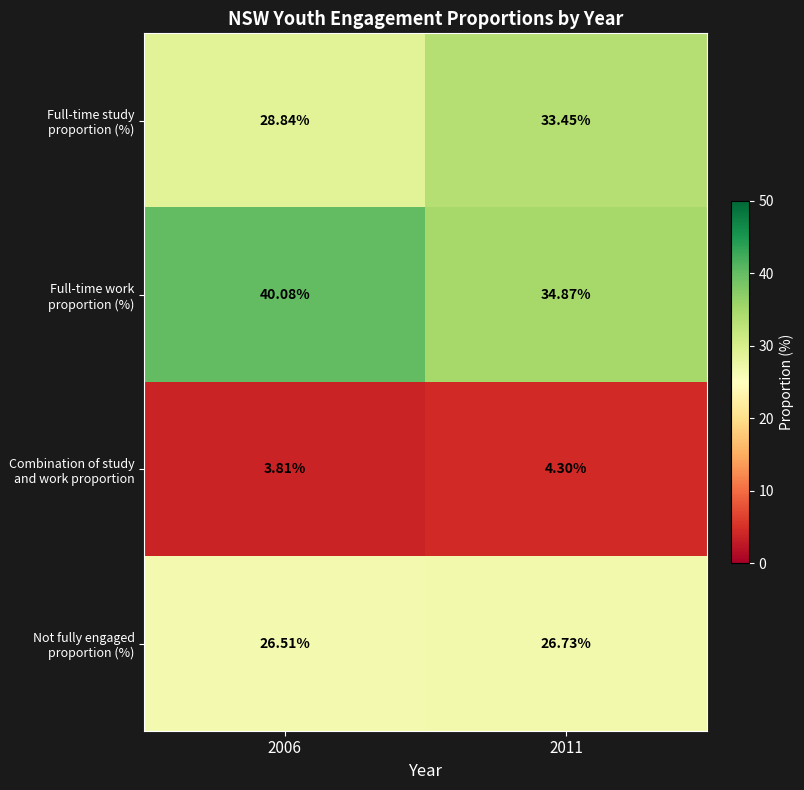

Which series changed the most between 2006 and 2011?

Full-time work proportion (%)